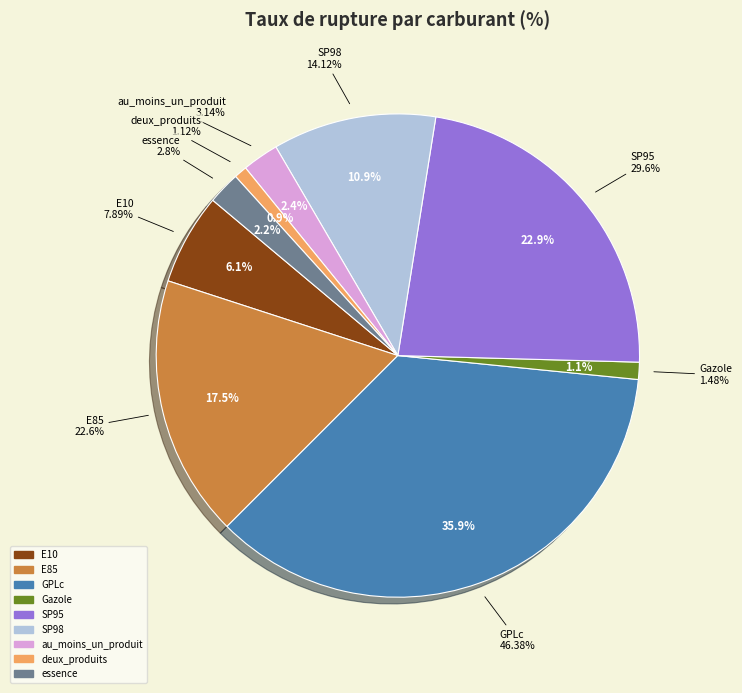

True or false: SP98 accounts for 18% of the total.

False